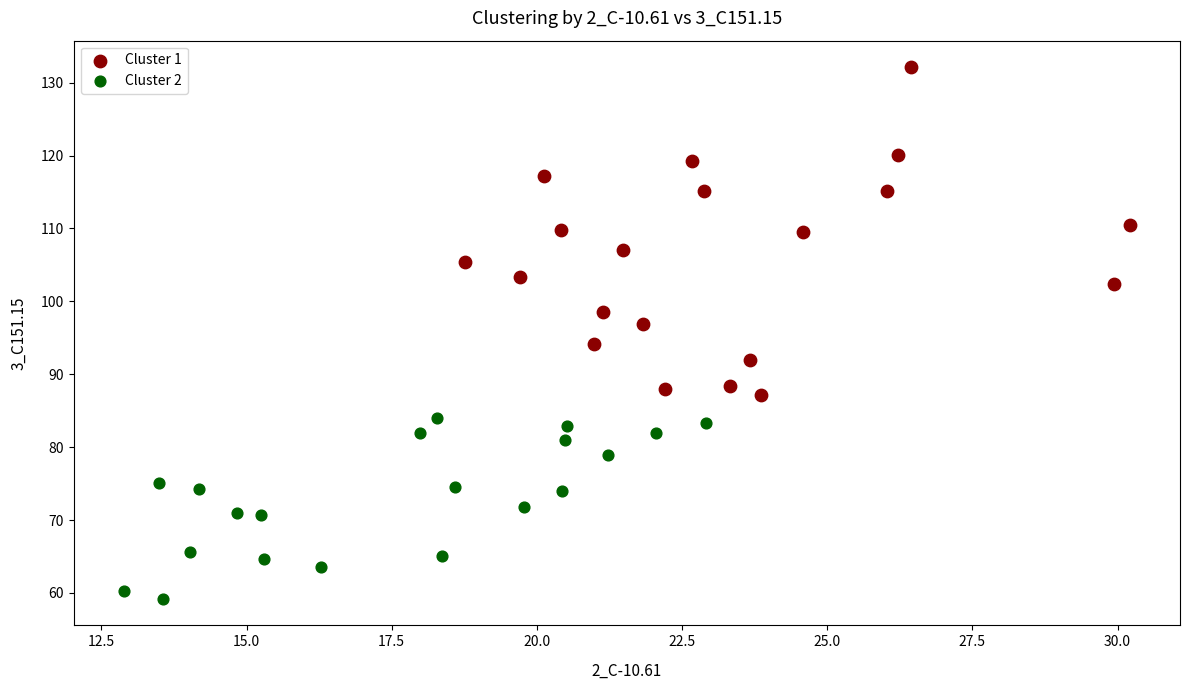

Which series reaches the maximum Y coordinate?

Cluster 1